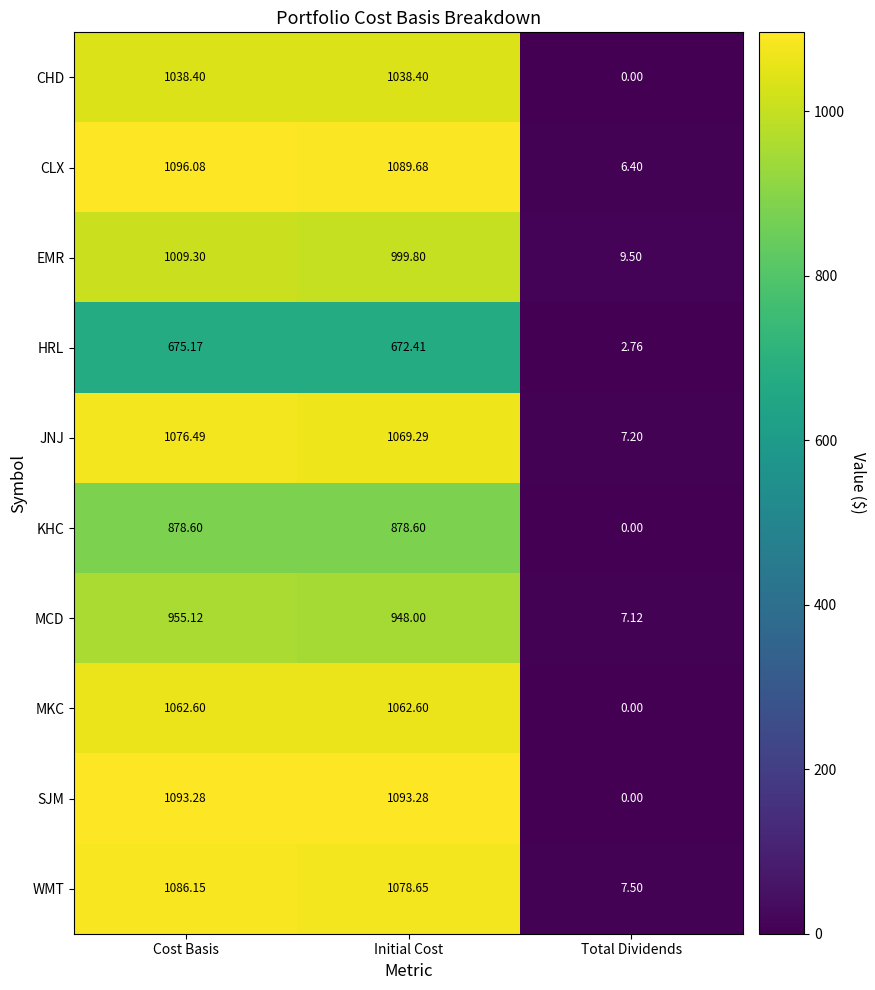

At how many categories does at least one series exceed 530?

2